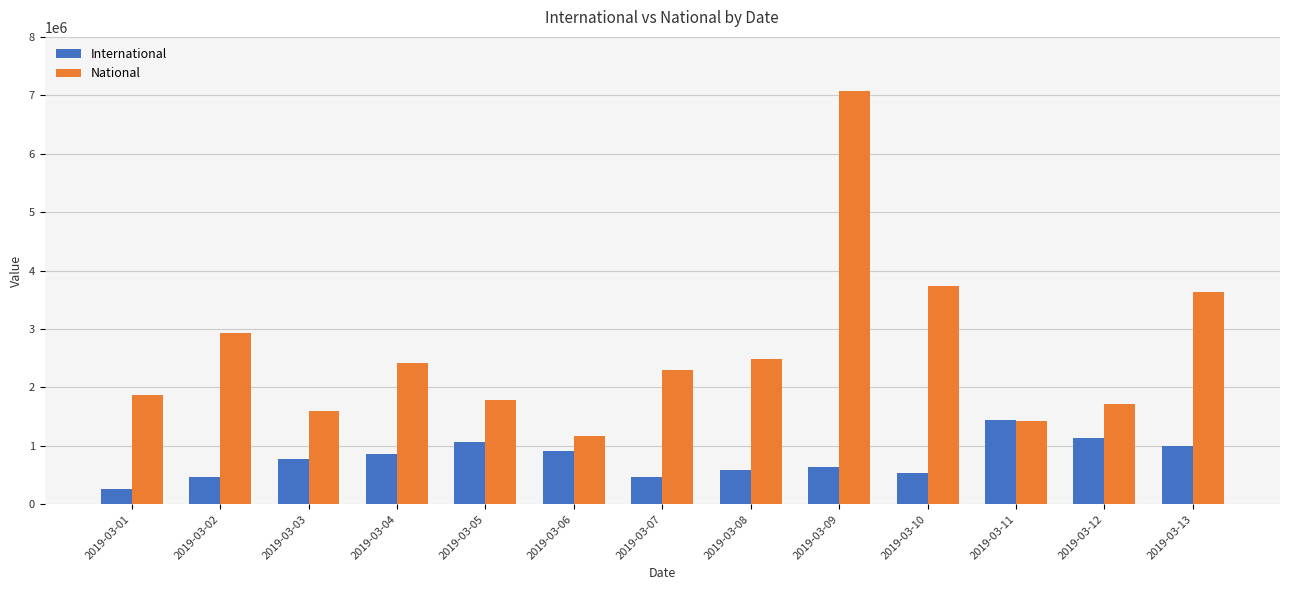

Are the bars horizontal?

No